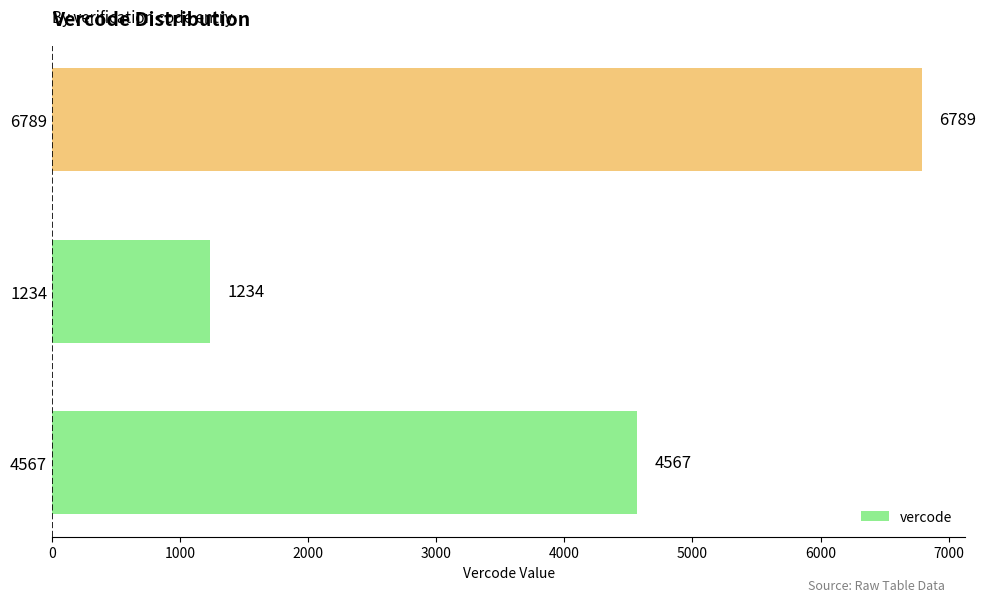

Between 4567 and 1234, which is larger?

4567